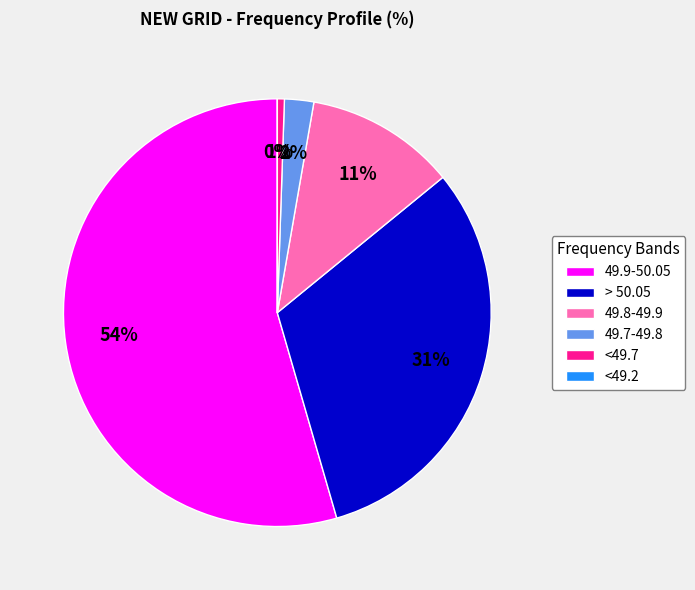

How many segments does this pie chart have?

6